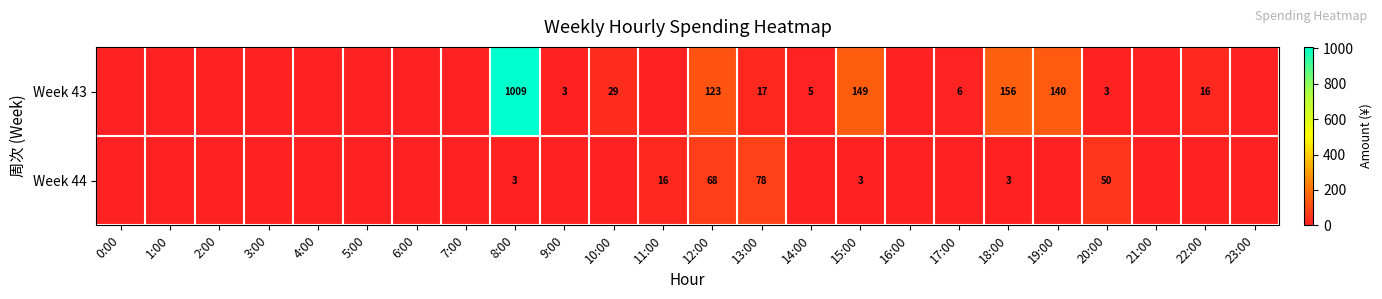

The value of Week 44 at 15:00 is 4. True or false?

False